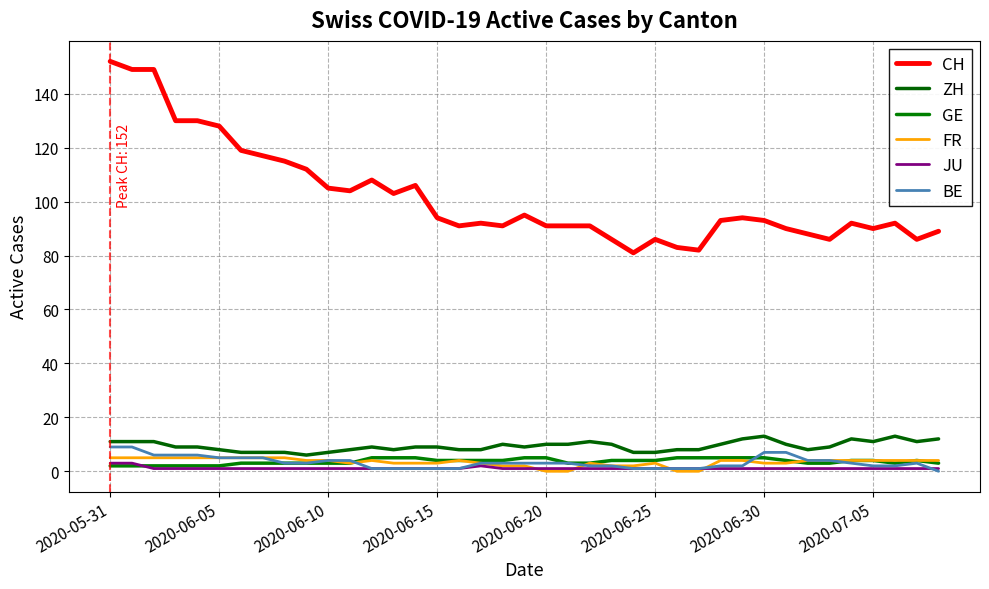

What is the maximum value for FR?

5